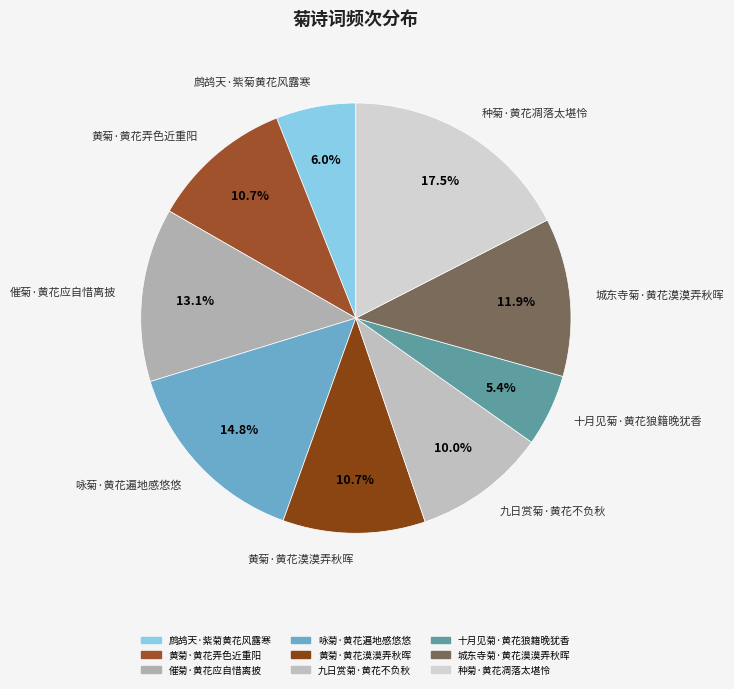

What portion of the pie excludes 黄菊·黄花弄色近重阳?

89.3%